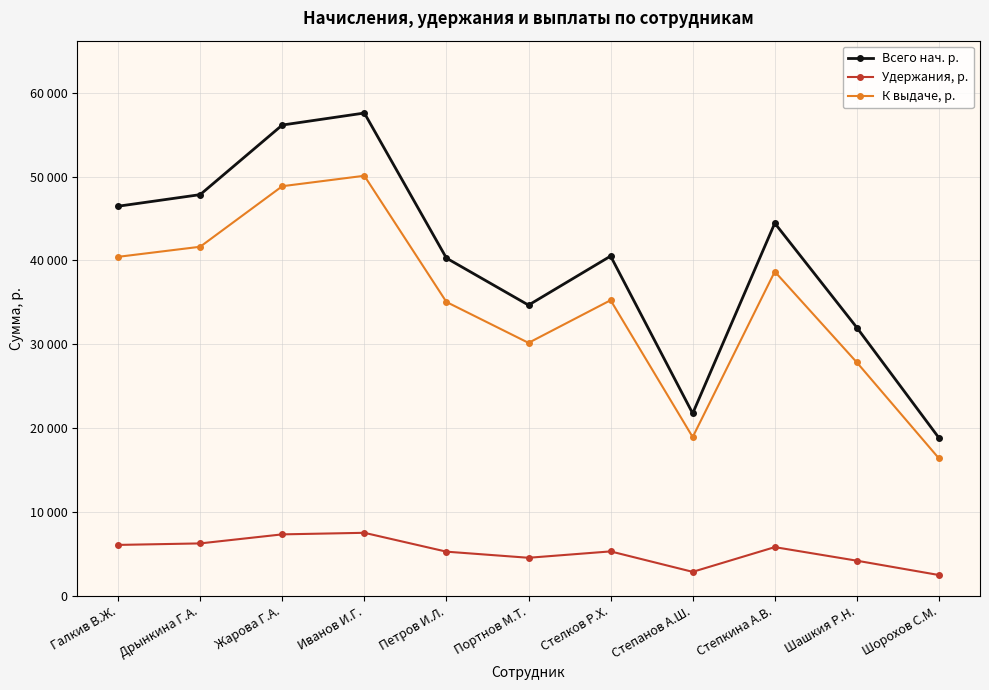

Is this an area chart (filled region under the line)?

No